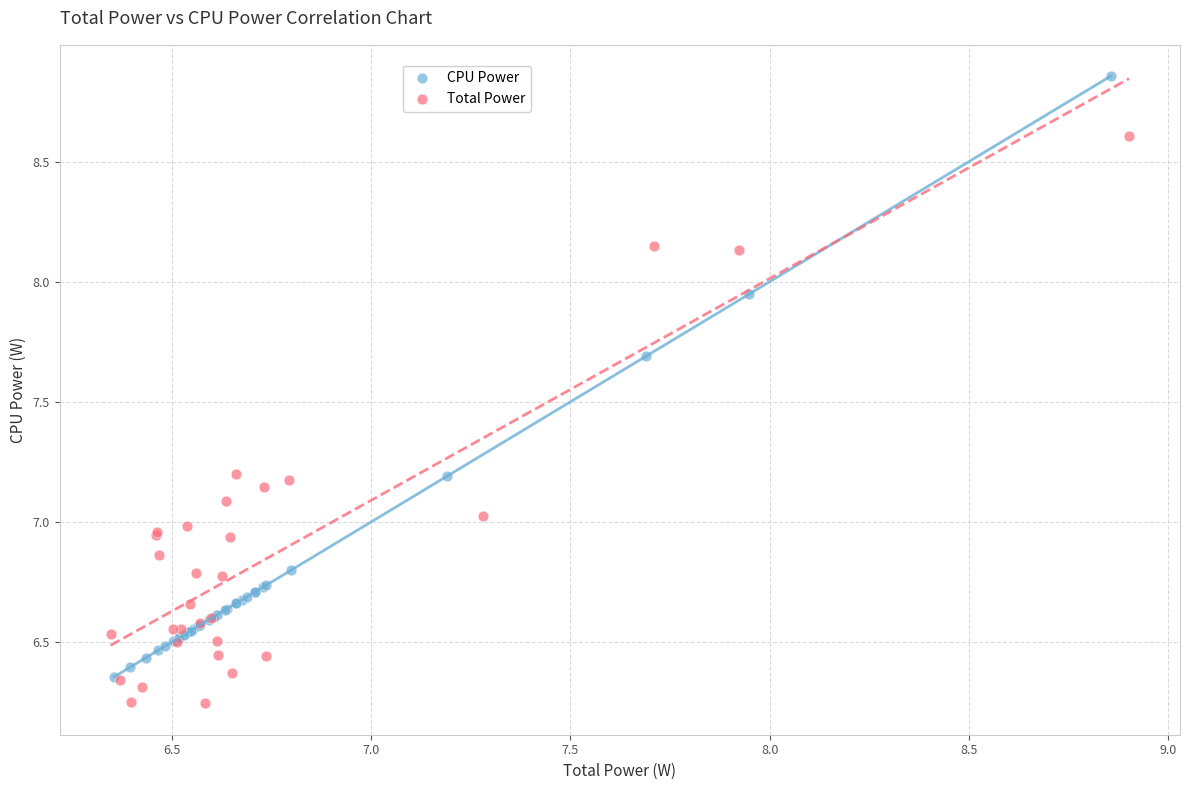

Which series reaches the maximum Y coordinate?

CPU Power